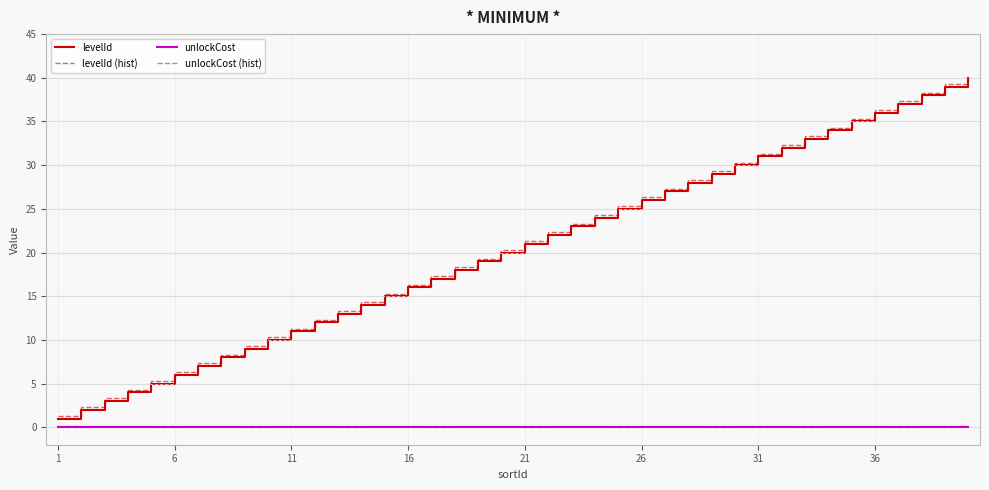

What are all the series names shown in the legend?

levelId, levelId (hist), unlockCost, unlockCost (hist)